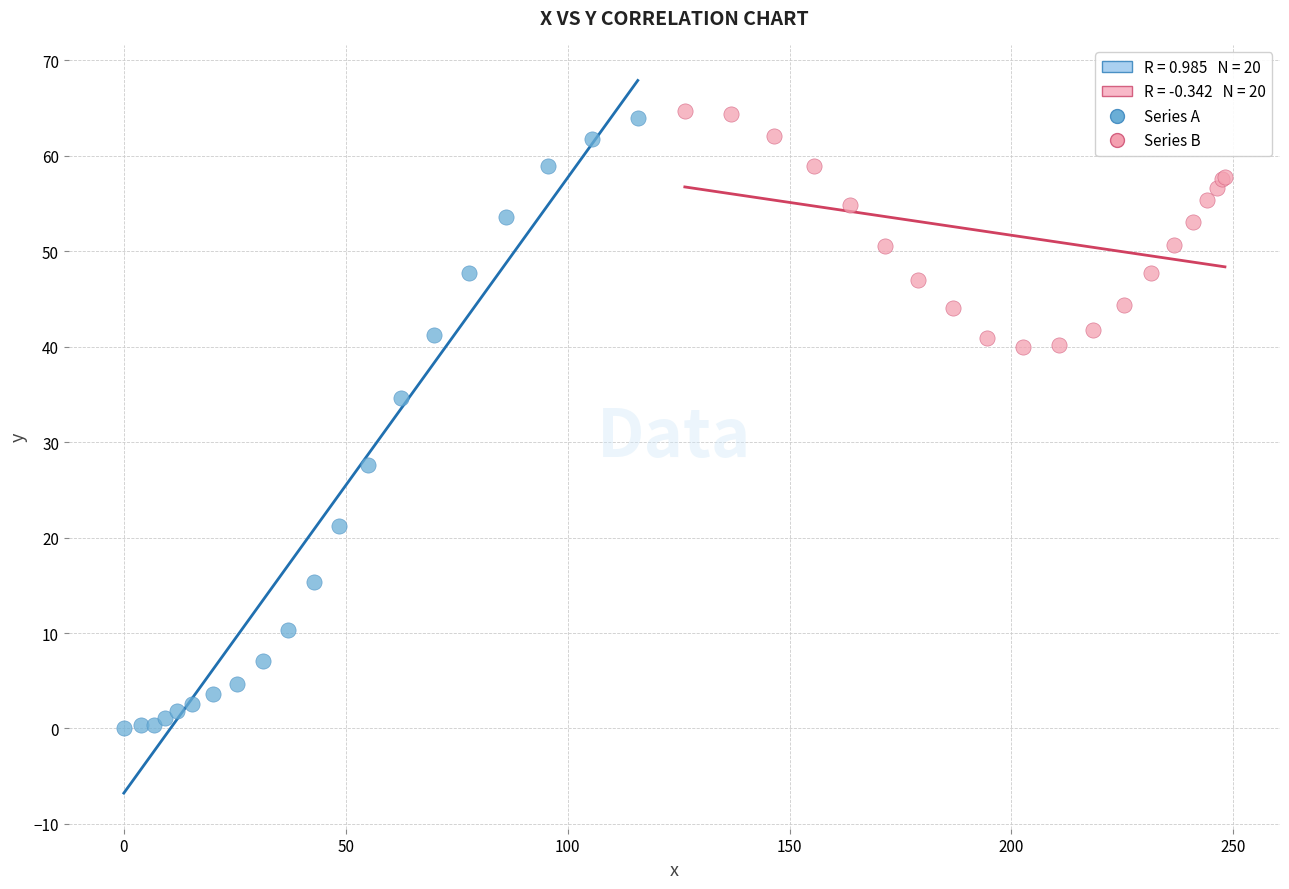

Which series reaches the minimum Y coordinate?

Series A